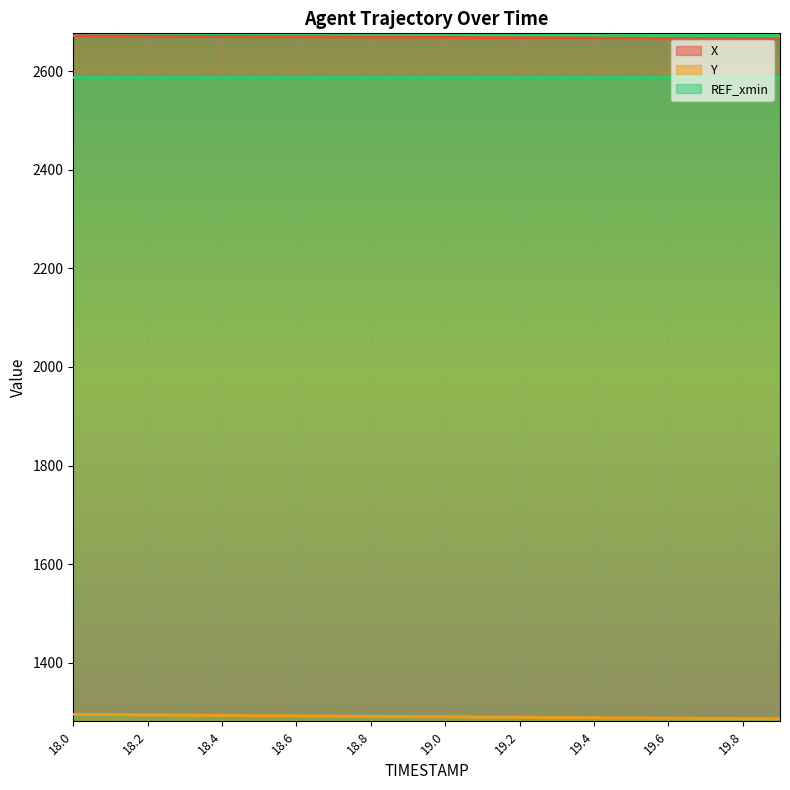

Which series has the largest total across all categories?

X